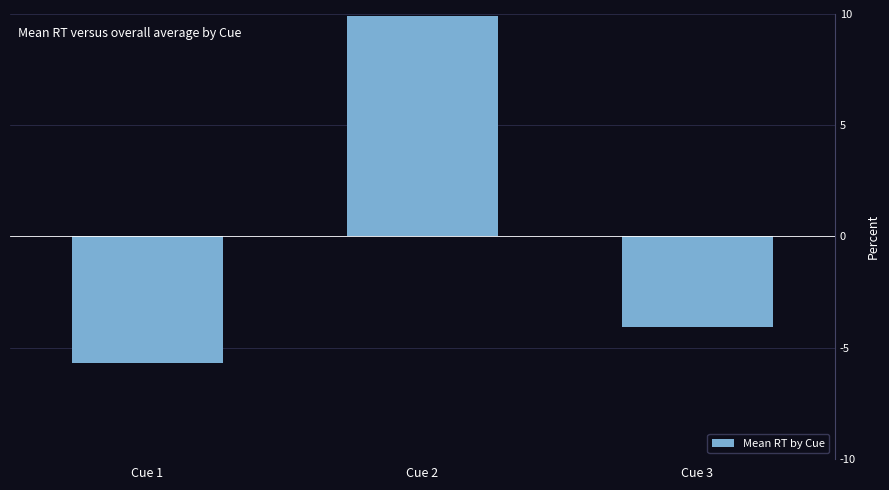

Are the bars grouped side by side (vs. stacked)?

No